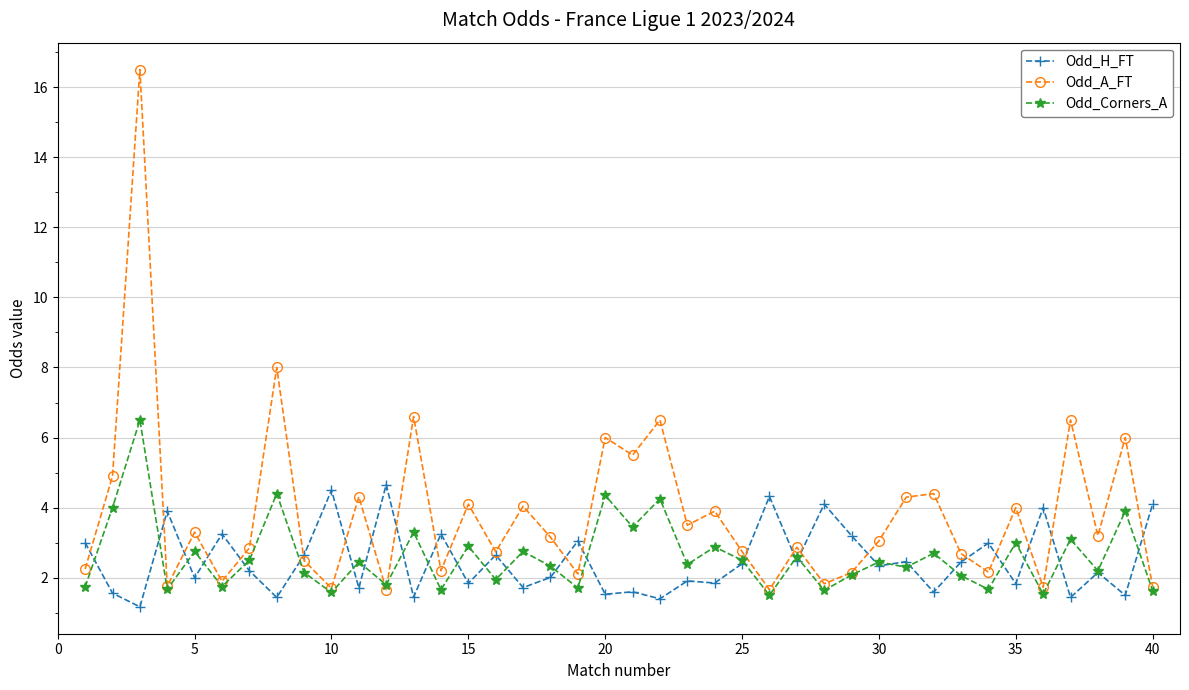

Which series has the largest range (max minus min)?

Odd_A_FT